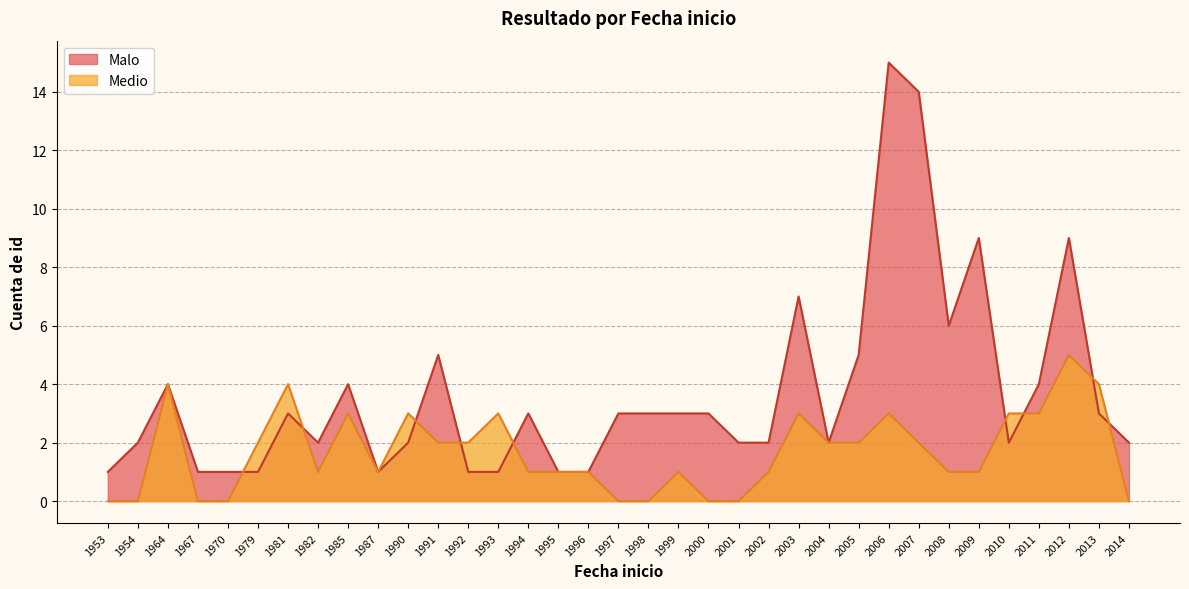

What is the value of the Malo point at the 23rd from the left?

2